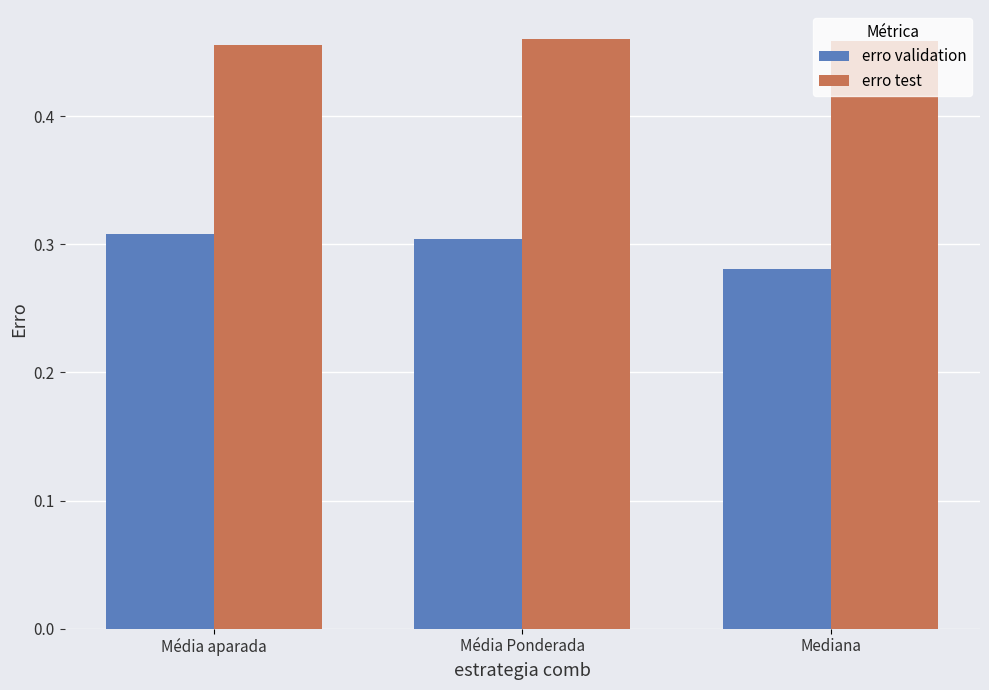

Where is erro validation nearest to the value 0?

Mediana